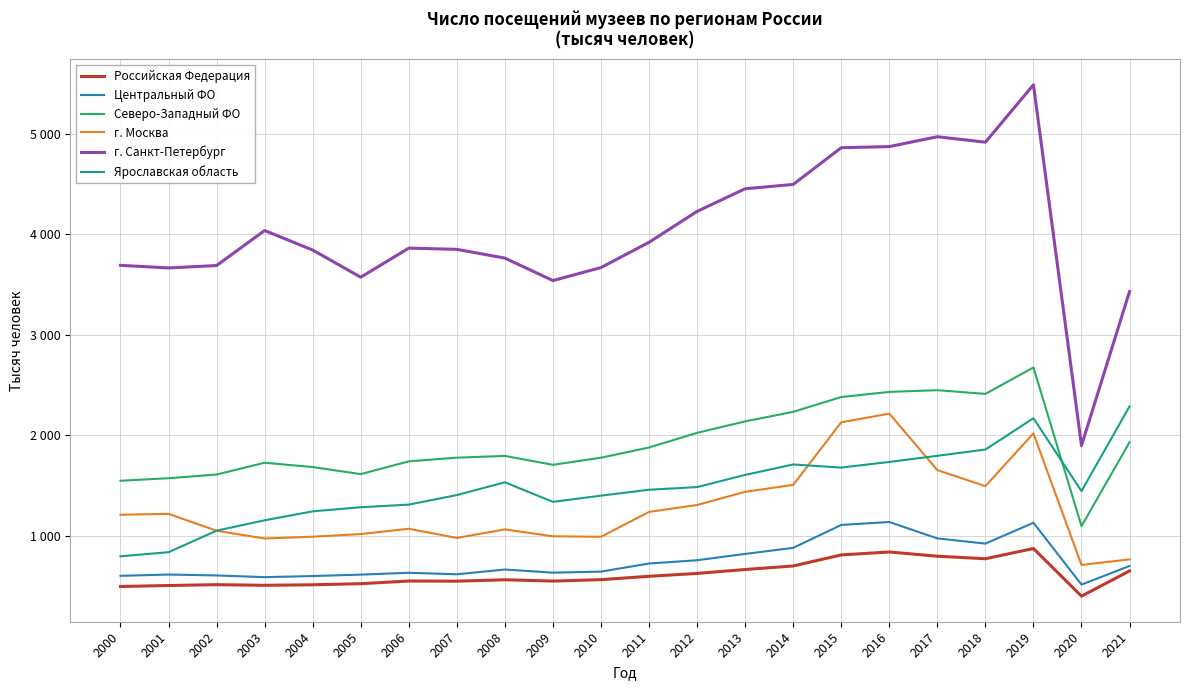

Rank the series by their maximum value, from lowest to highest.

Российская Федерация, Центральный ФО, г. Москва, Ярославская область, Северо-Западный ФО, г. Санкт-Петербург